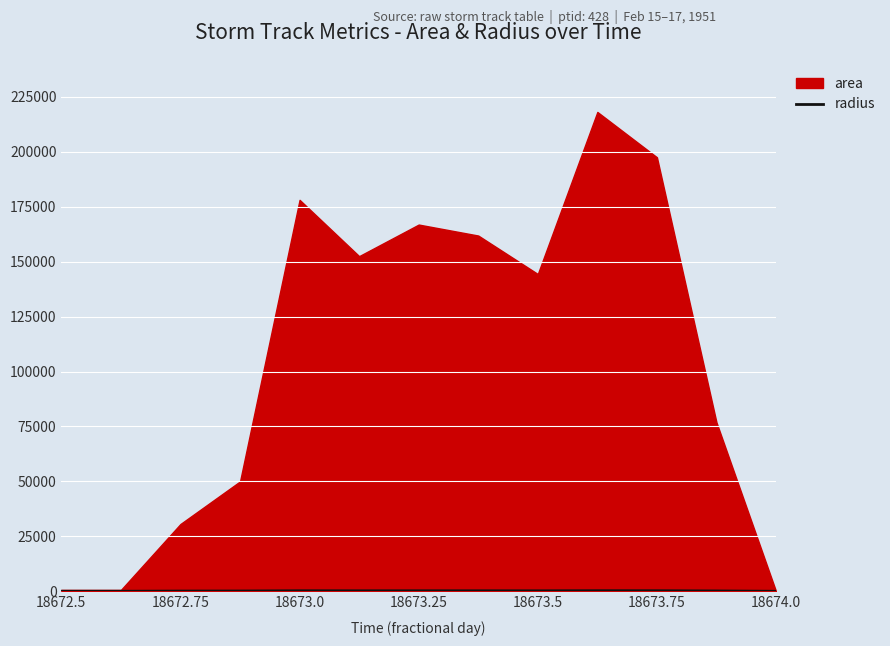

The value of radius at 18674.0 is 0.0. True or false?

True